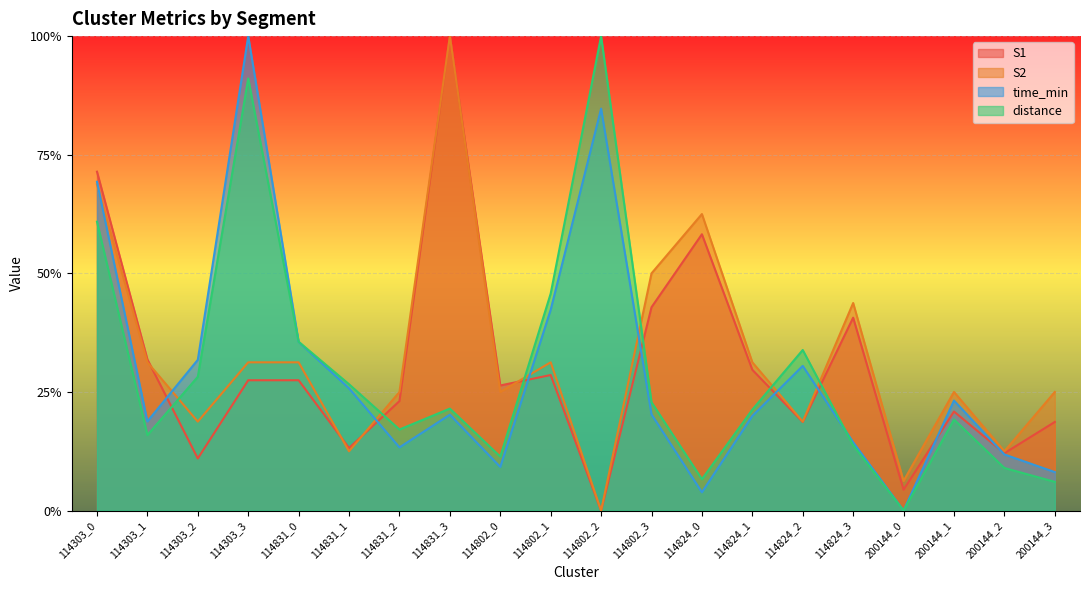

What are all the series names shown in the legend?

S1, S2, time_min, distance